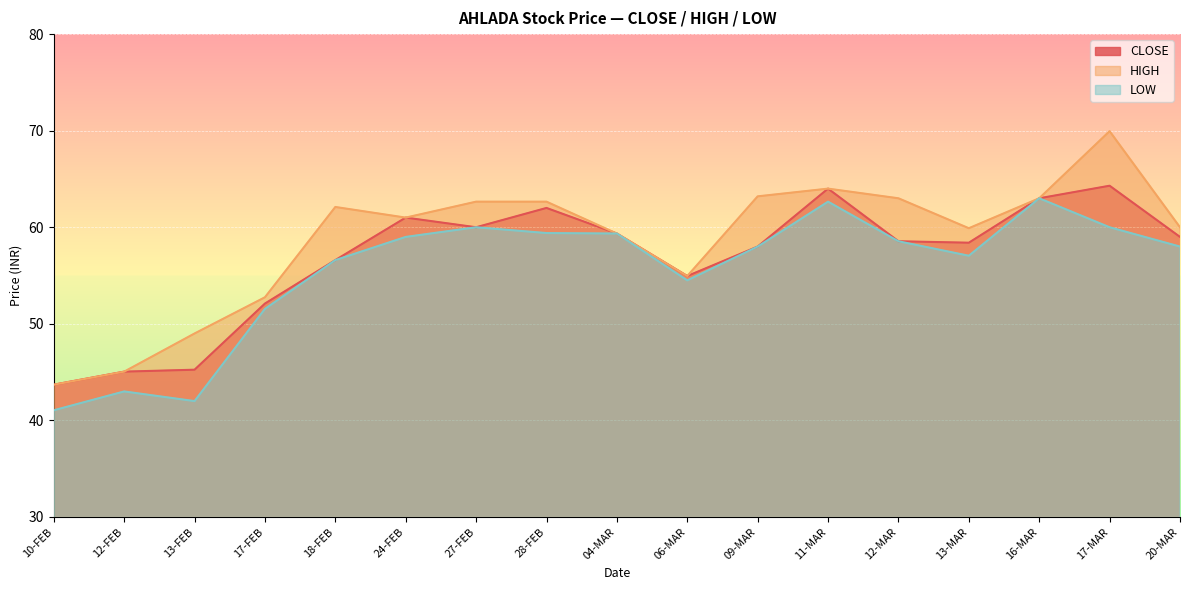

Between 27-FEB and 20-MAR, which is larger?

27-FEB